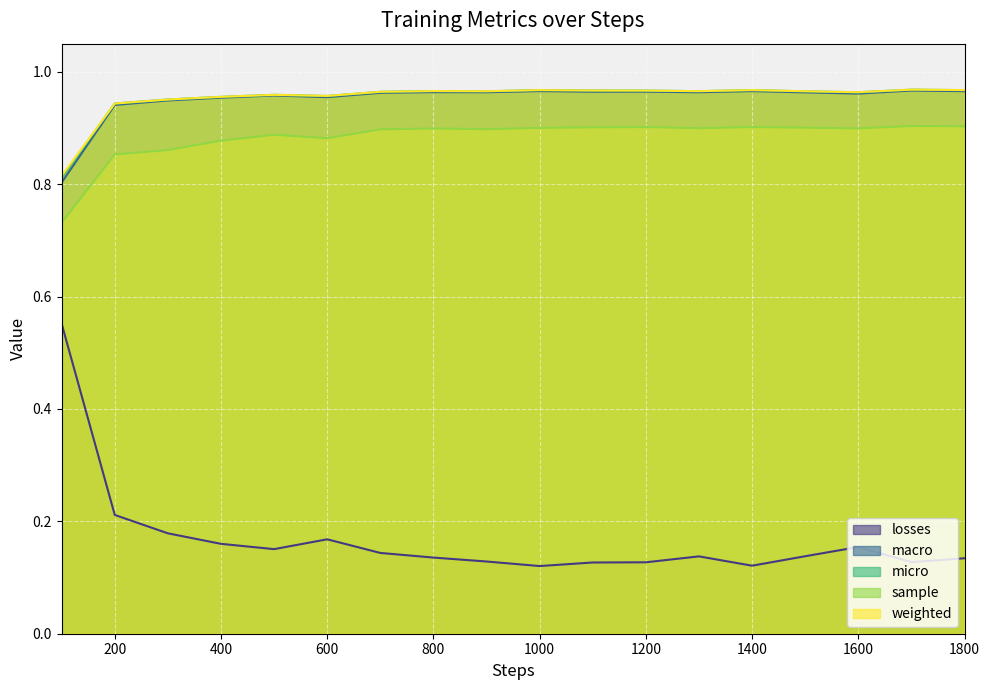

At which category does sample reach its first local valley?

600